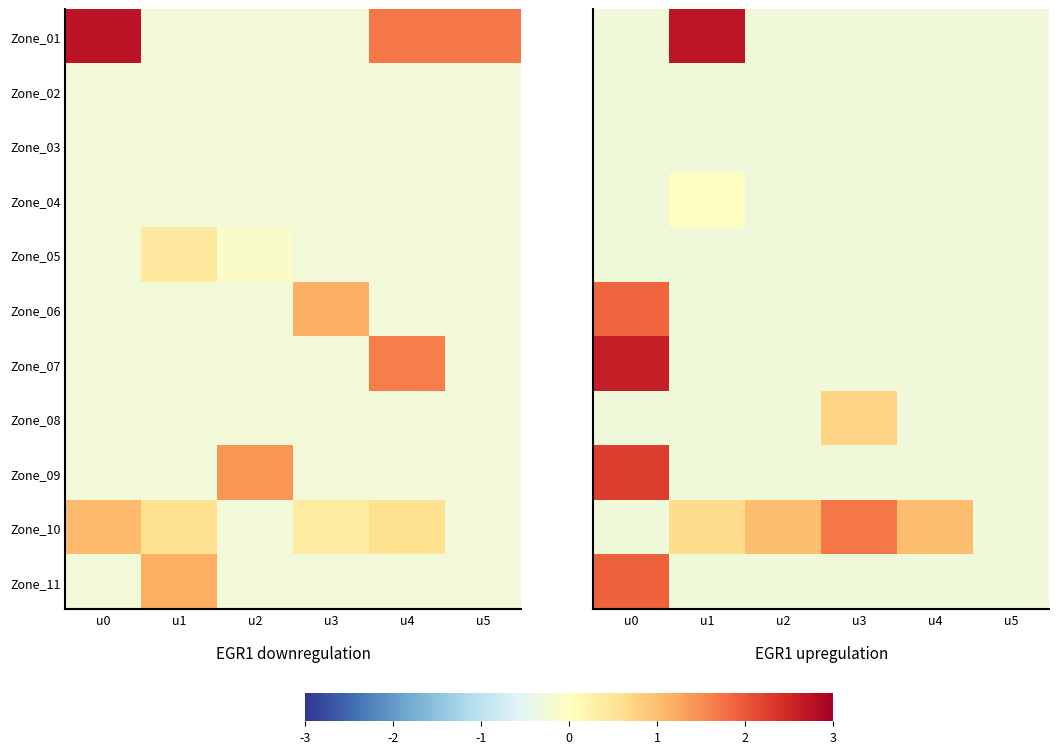

What is the sum of all Zone_10 values?

3.7